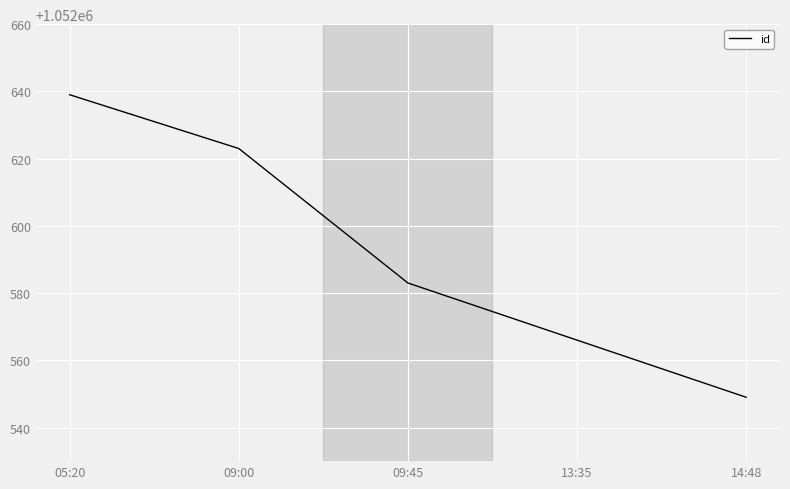

True or false: the data shows 1830289 at 09:45.

False